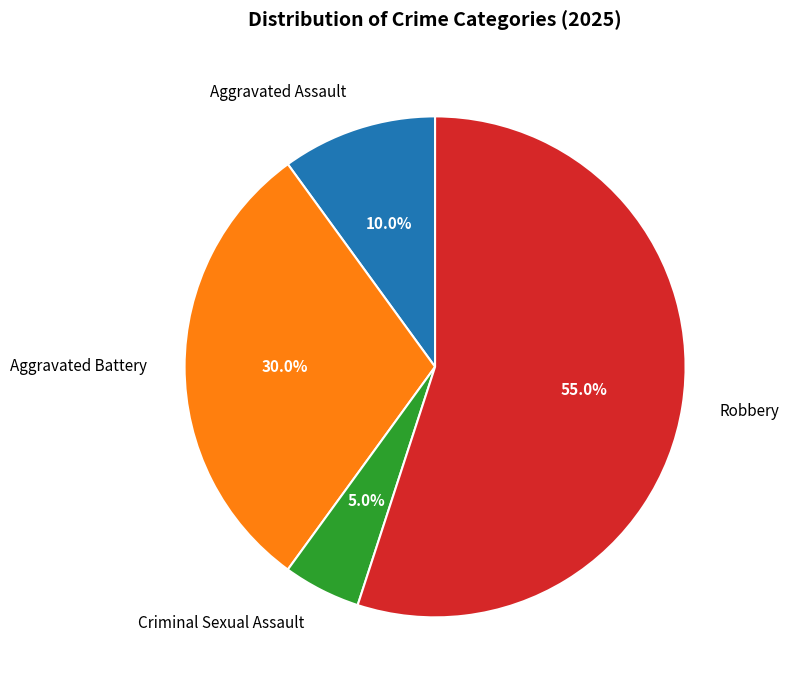

Which has a higher value, Aggravated Assault or Aggravated Battery?

Aggravated Battery